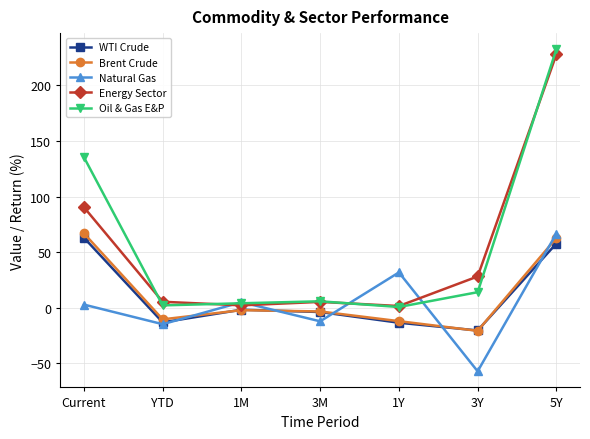

At which category does the chart reach its peak across all series?

5Y